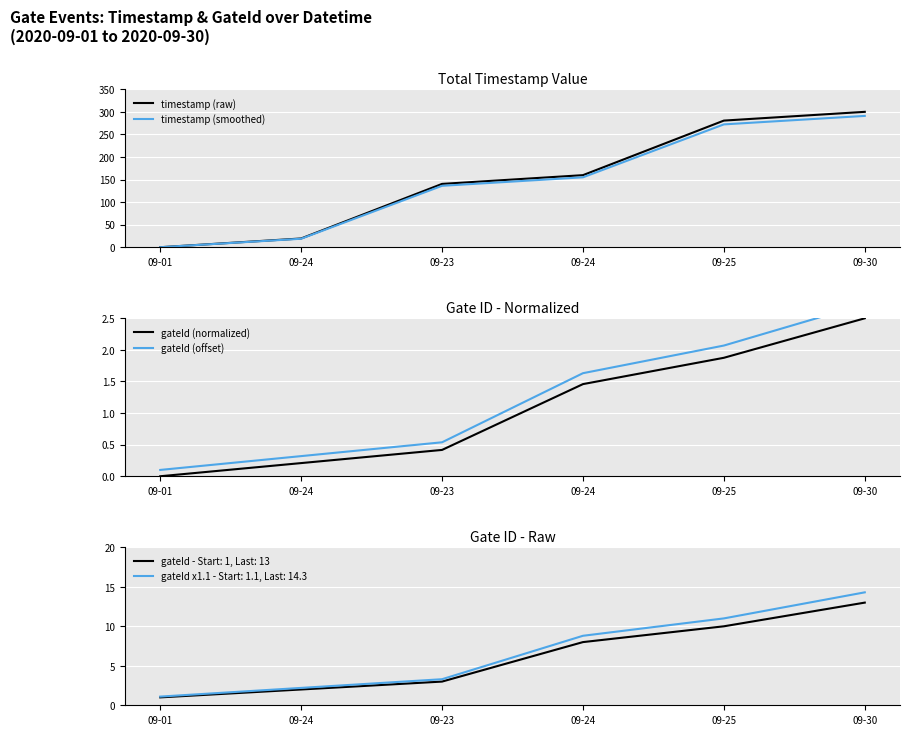

What is the difference between the maximum and minimum values in the gateId (normalized) series?

2.5